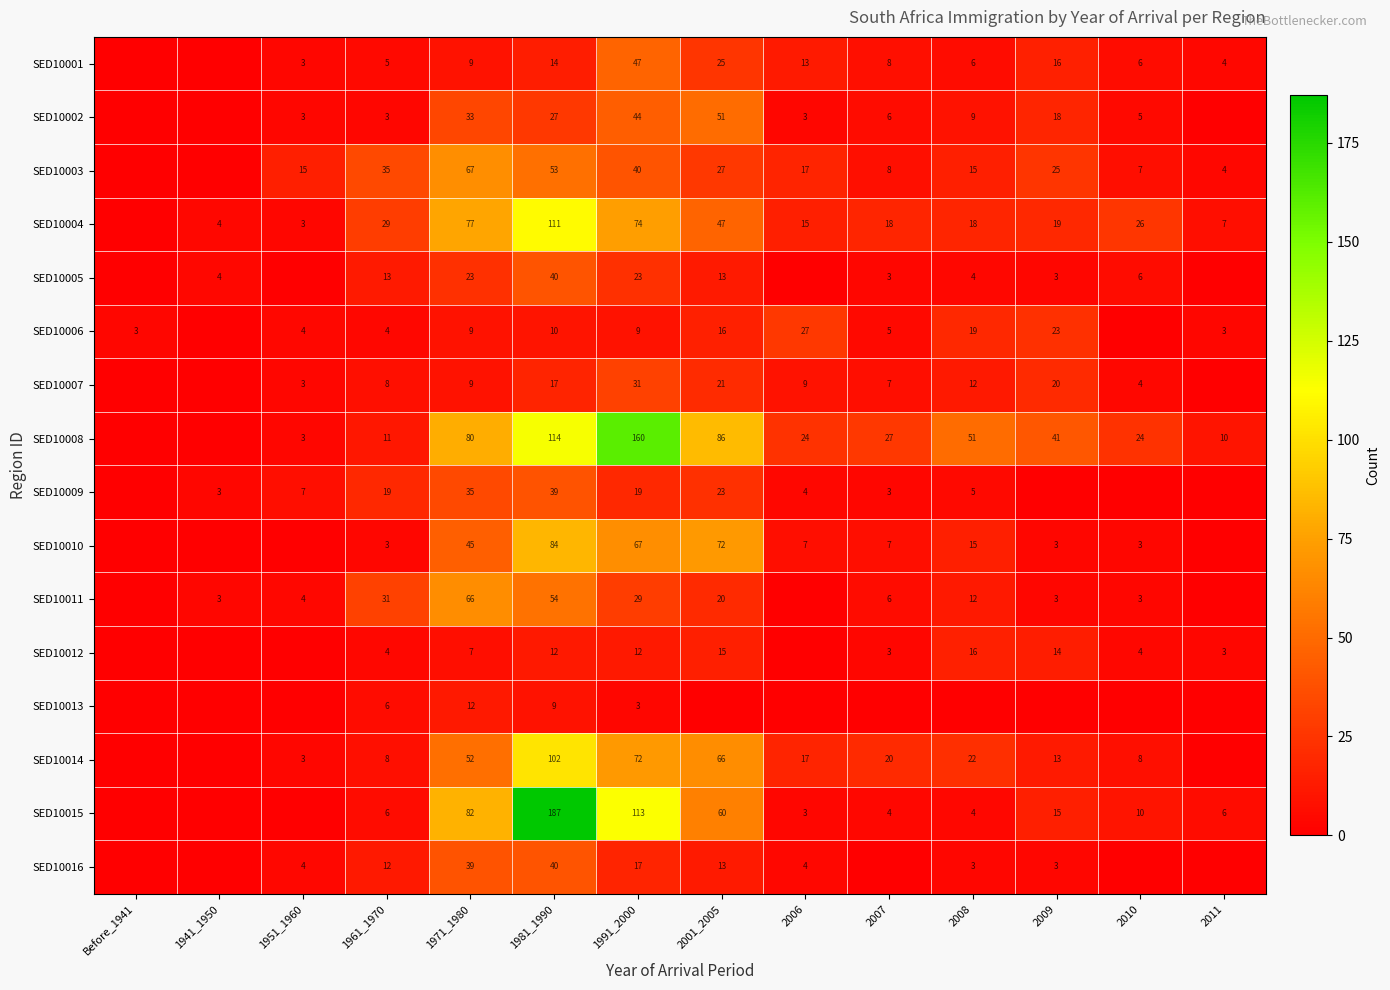

Is it true that SED10011 equals 20 at 2001_2005?

True